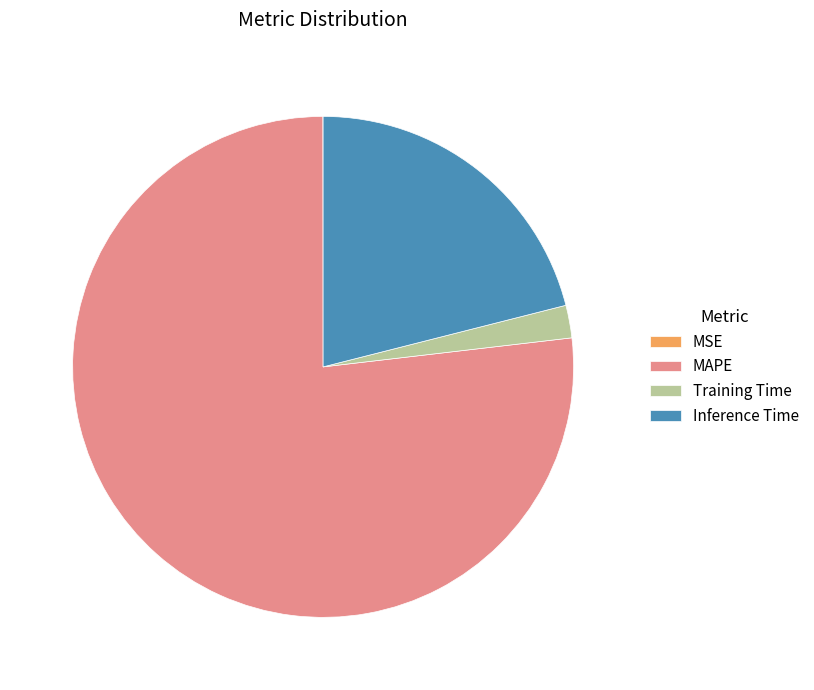

The Training Time slice represents 2% of the pie. True or false?

True